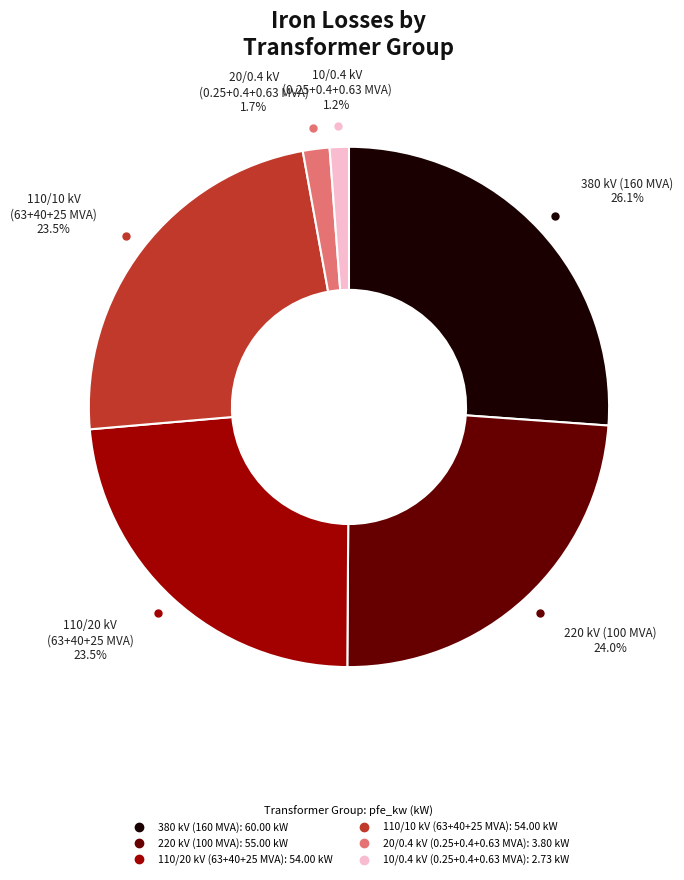

Is there a majority slice in this chart?

No